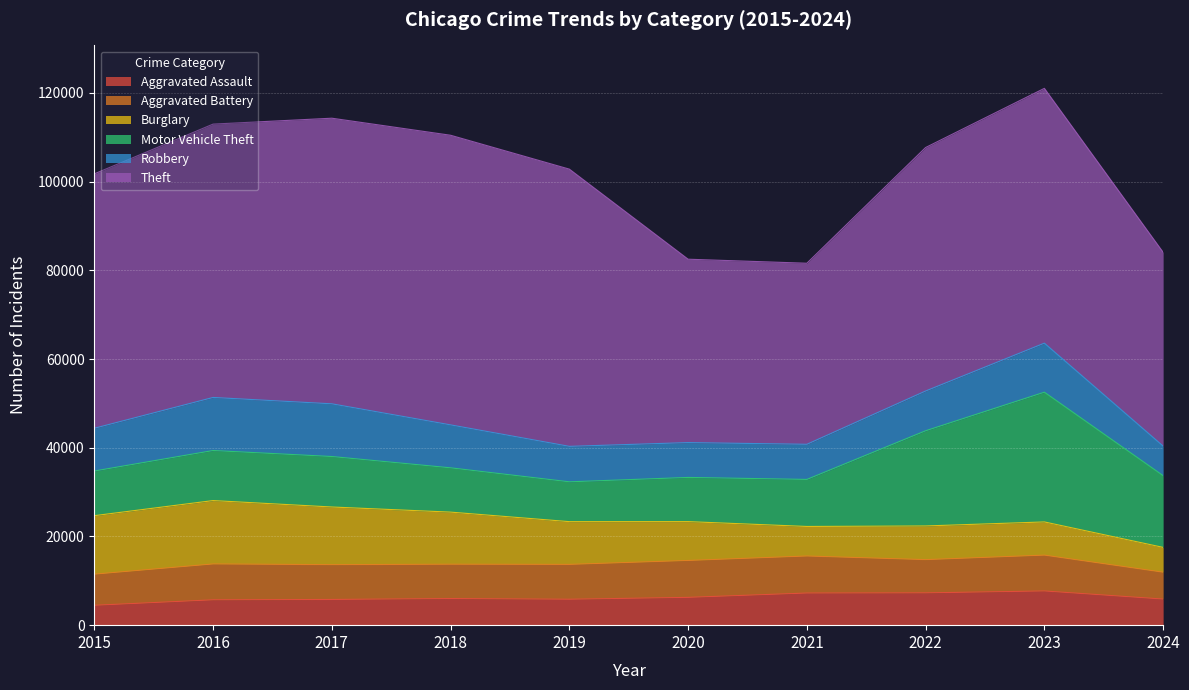

The value of Aggravated Battery at 2015 is 7019. True or false?

True